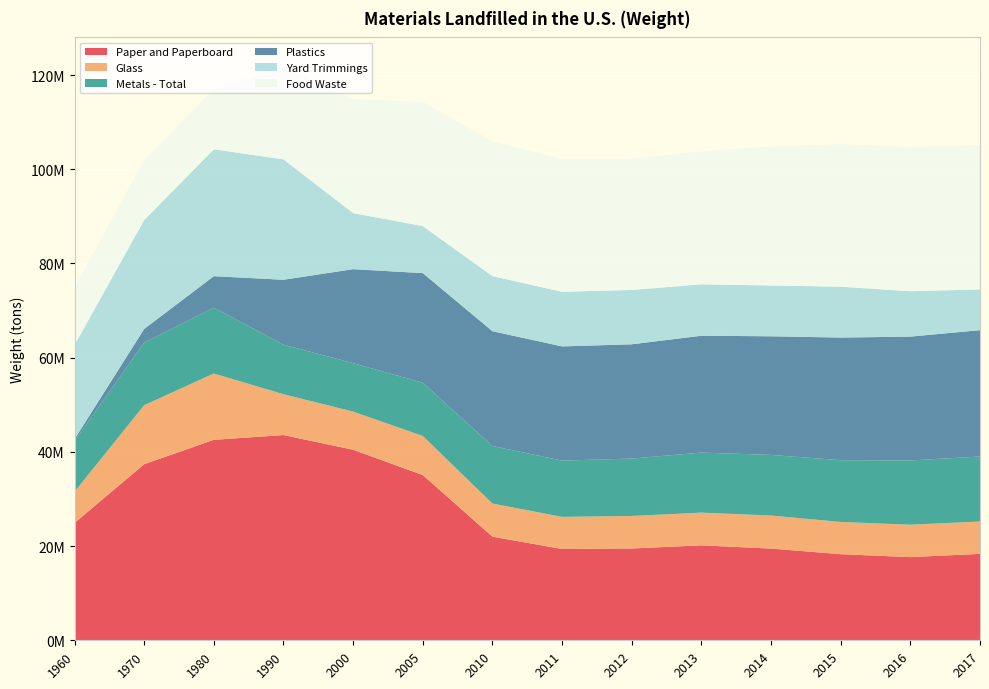

Reading right to left, list all the values displayed in this chart.

Paper and Paperboard: 2017=18350000	2016=17660000	2015=18280000	2014=19470000	2013=20160000	2012=19490000	2011=19380000	2010=22000000	2005=35080000	2000=40450000	1990=43570000	1980=42560000	1970=37390000	1960=24910000
Glass: 2017=6870000	2016=6880000	2015=6840000	2014=7020000	2013=6940000	2012=6900000	2011=6820000	2010=7030000	2005=8290000	2000=8100000	1990=8660000	1980=14080000	1970=12520000	1960=6620000
Metals - Total: 2017=13800000	2016=13640000	2015=13120000	2014=12870000	2013=12750000	2012=12190000	2011=11950000	2010=12220000	2005=11310000	2000=10290000	1990=10530000	1980=13990000	1970=13290000	1960=10770000
Plastics: 2017=26820000	2016=26290000	2015=26030000	2014=25180000	2013=24810000	2012=24260000	2011=24240000	2010=24370000	2005=23270000	2000=19950000	1990=13780000	1980=6670000	1970=2900000	1960=390000
Yard Trimmings: 2017=8650000	2016=9640000	2015=10800000	2014=10790000	2013=10910000	2012=11540000	2011=11600000	2010=11690000	2005=9990000	2000=11900000	1990=25560000	1980=26950000	1970=23110000	1960=20000000
Food Waste: 2017=30630000	2016=30680000	2015=30250000	2014=29530000	2013=28250000	2012=27860000	2011=28210000	2010=28620000	2005=26370000	2000=24200000	1990=19800000	1980=12740000	1970=12750000	1960=12200000